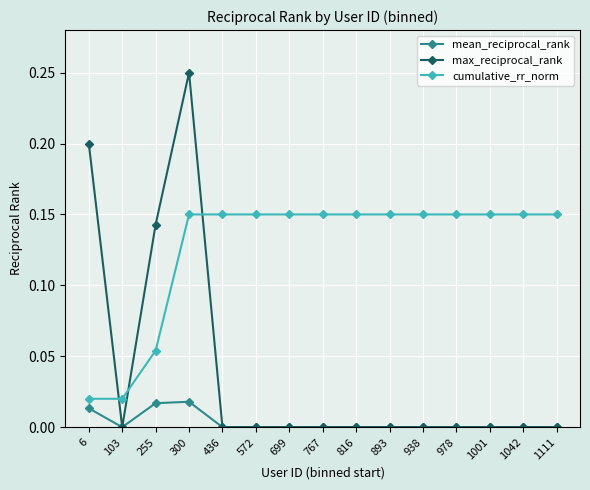

Where do cumulative_rr_norm and max_reciprocal_rank first cross each other?

6 and 103